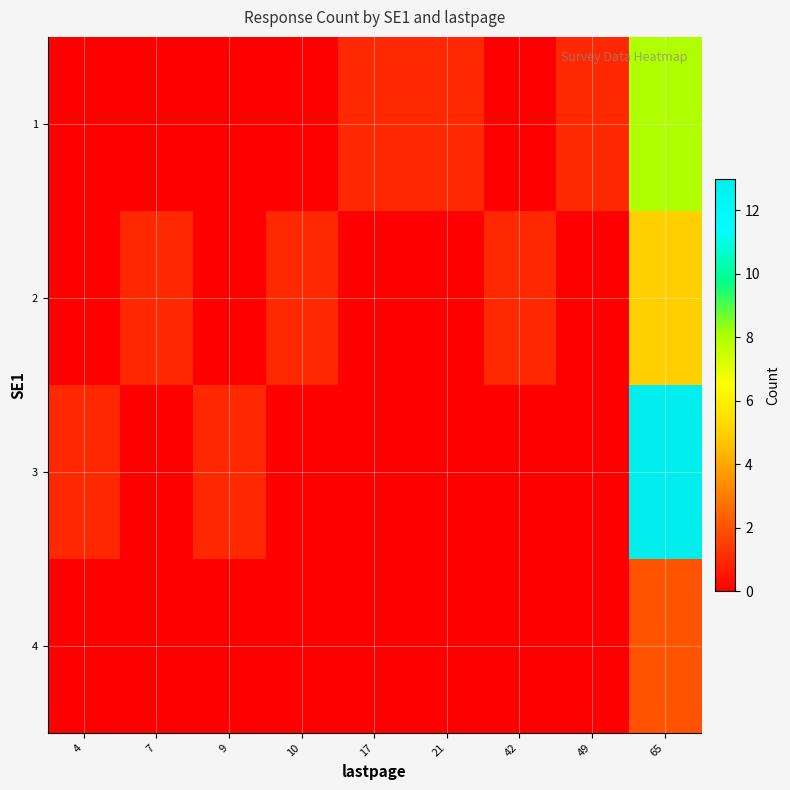

Rank the series by their maximum value, from highest to lowest.

3, 1, 2, 4